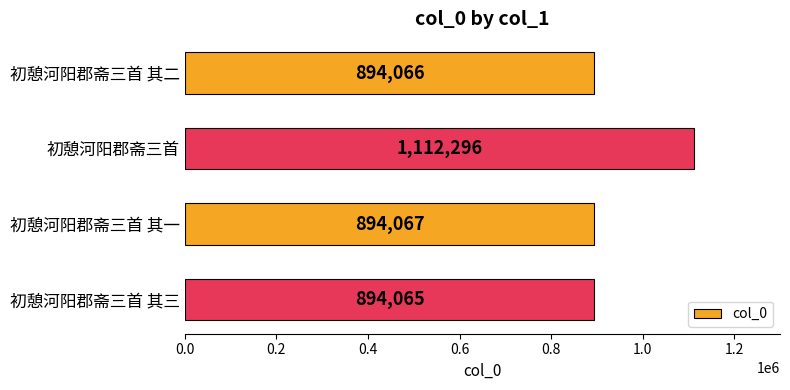

Between 初憩河阳郡斋三首 其二 and 初憩河阳郡斋三首, which is larger?

初憩河阳郡斋三首